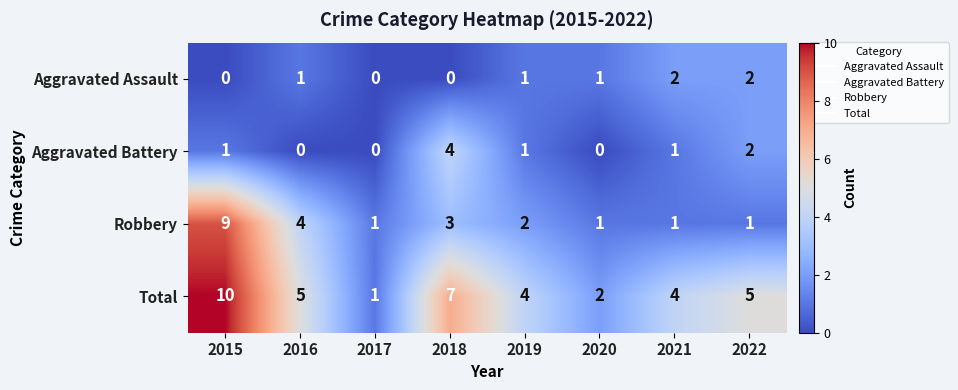

What is the difference between the highest and lowest values at 2022?

4